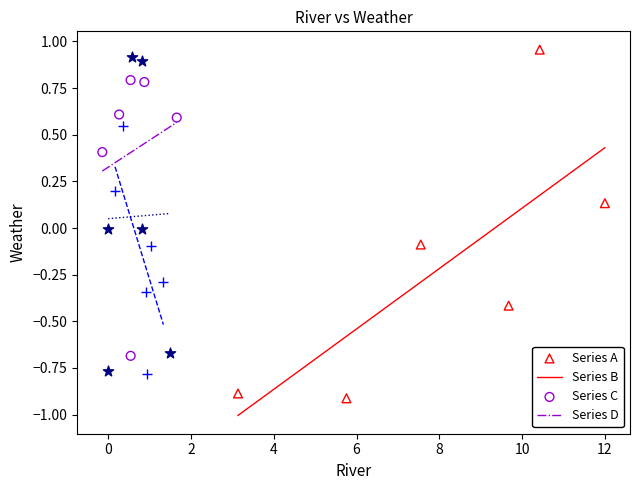

What are all the series names shown in the legend?

Series A, Series B, Series C, Series D